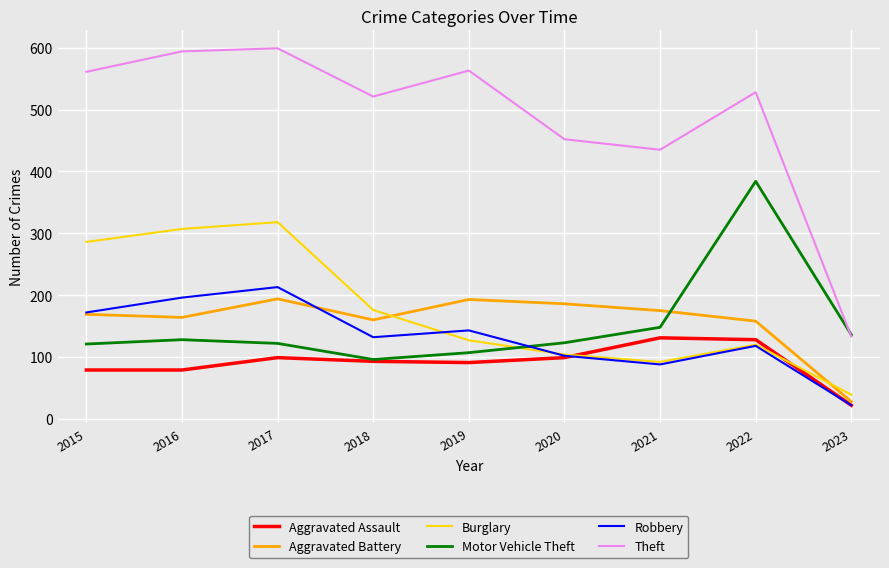

What is the difference between the highest and lowest values at 2016?

515